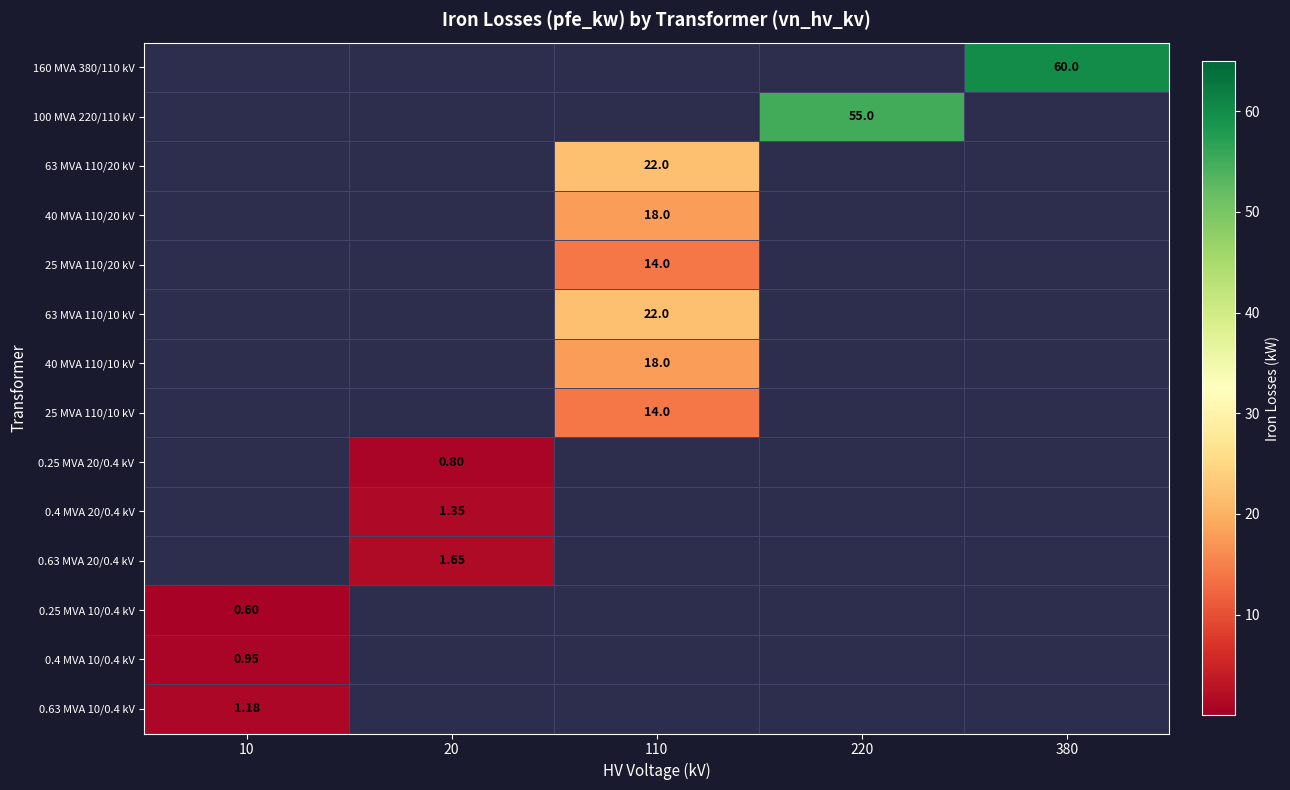

How many data points in 160 MVA 380/110 kV are above 0?

1